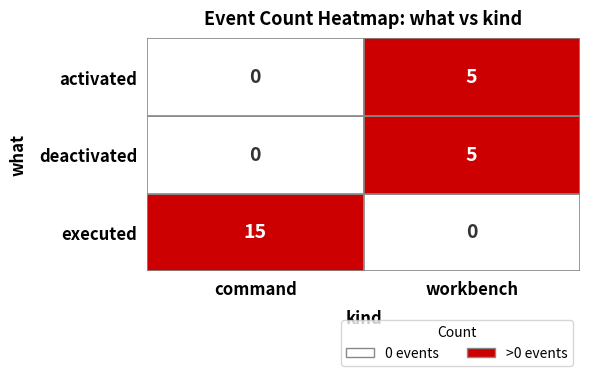

At which category is the sum across all series the highest?

command